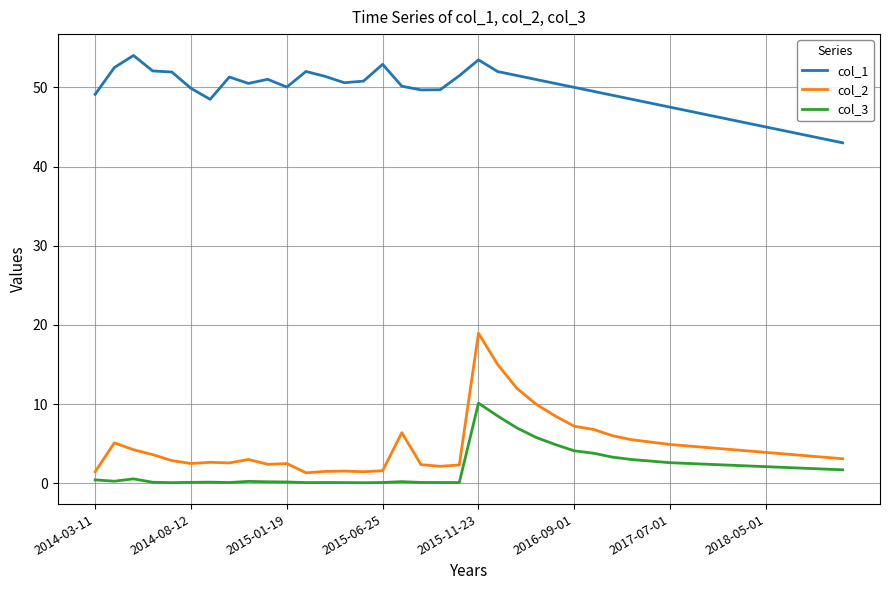

List the series in order of their peak value, lowest first.

col_3, col_2, col_1